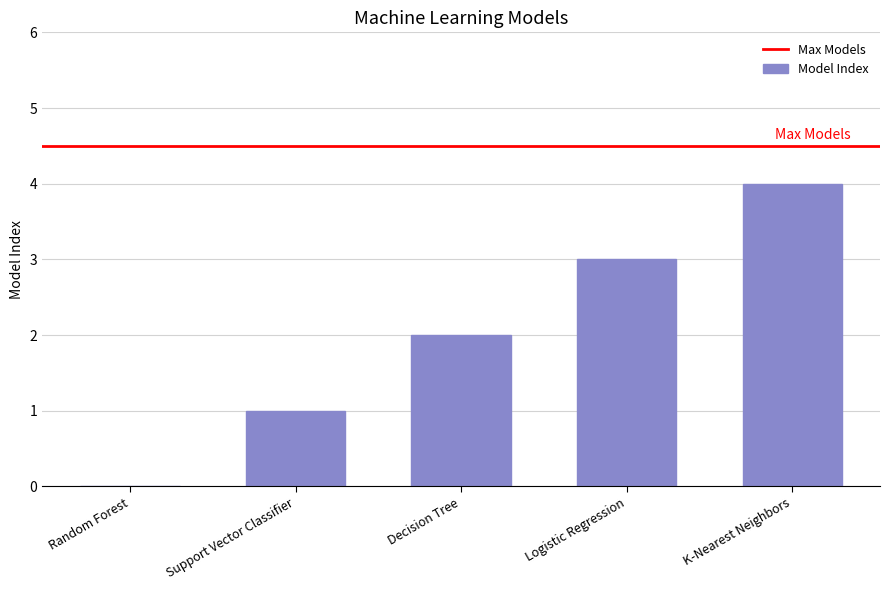

What is the sum of the values at Logistic Regression and Random Forest?

3